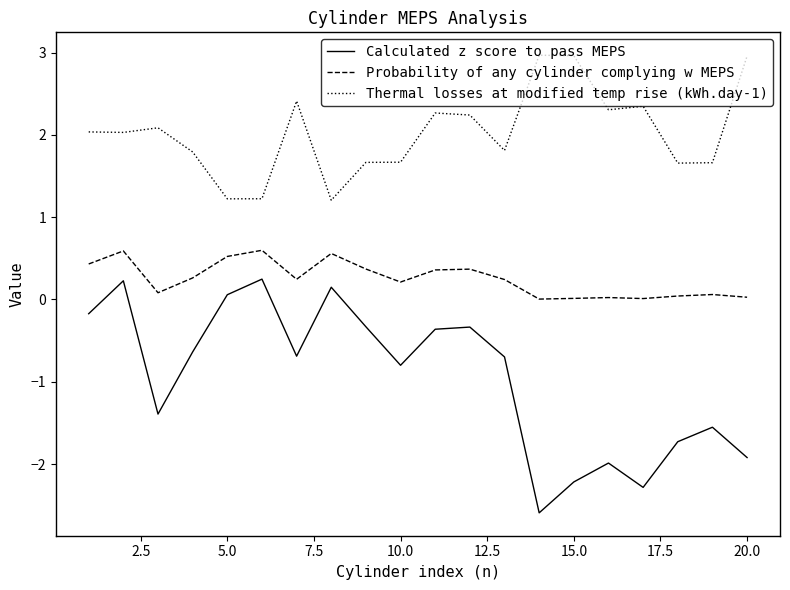

List the series in order of their peak value, lowest first.

Calculated z score to pass MEPS, Probability of any cylinder complying w MEPS, Thermal losses at modified temp rise (kWh.day-1)